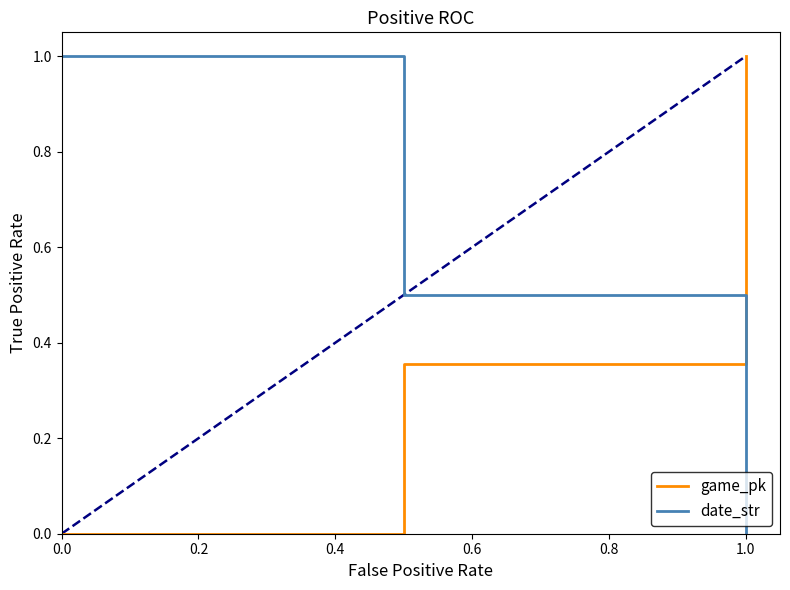

List the series in order of their overall mean, lowest first.

game_pk, date_str